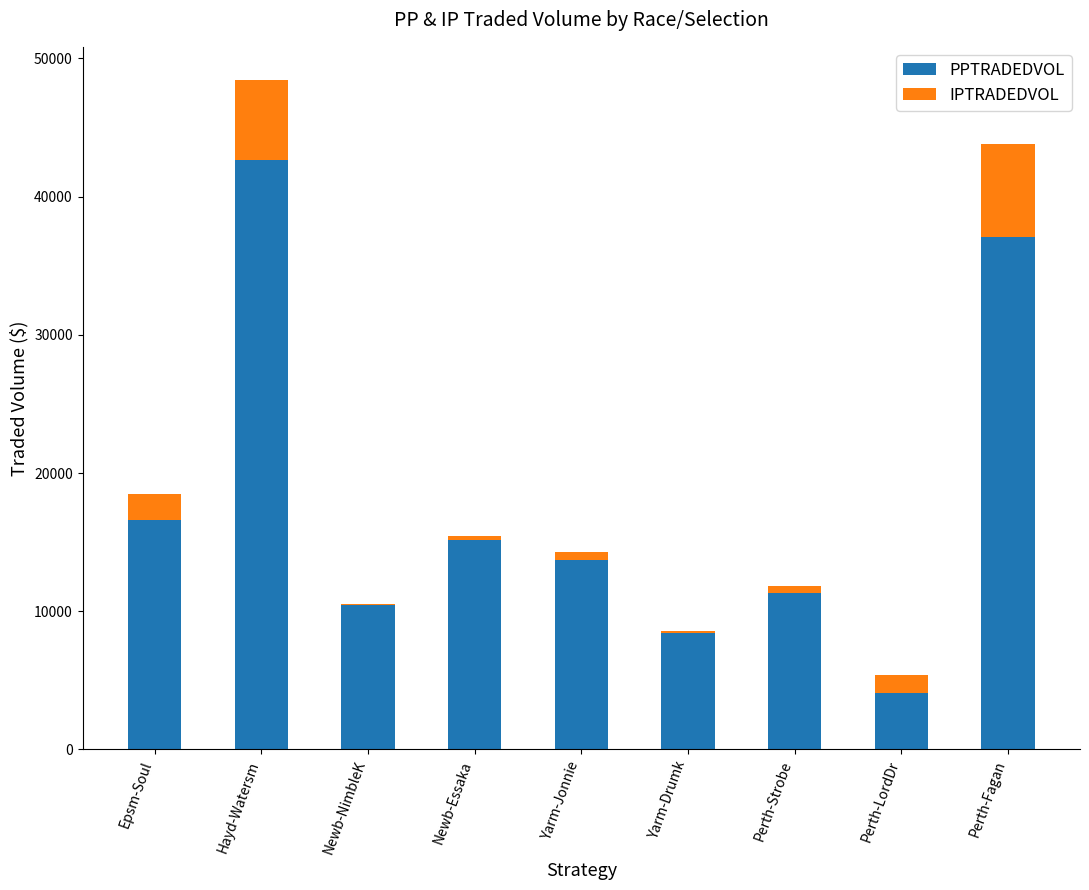

What are all the series names shown in the legend?

PPTRADEDVOL, IPTRADEDVOL